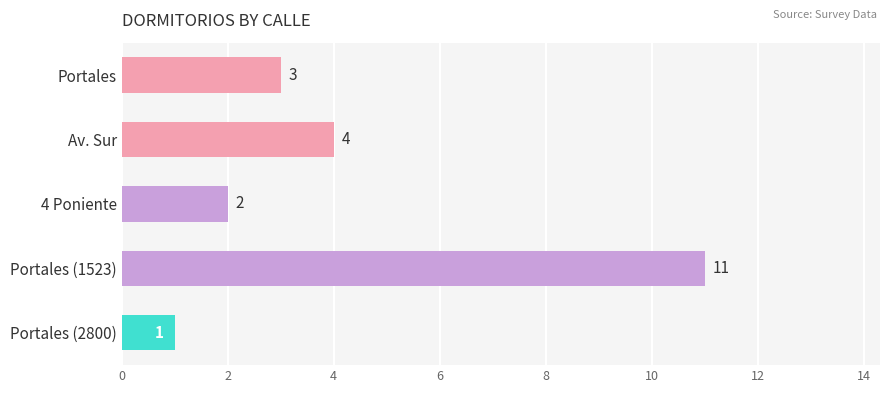

What is the difference between the maximum and minimum values?

10